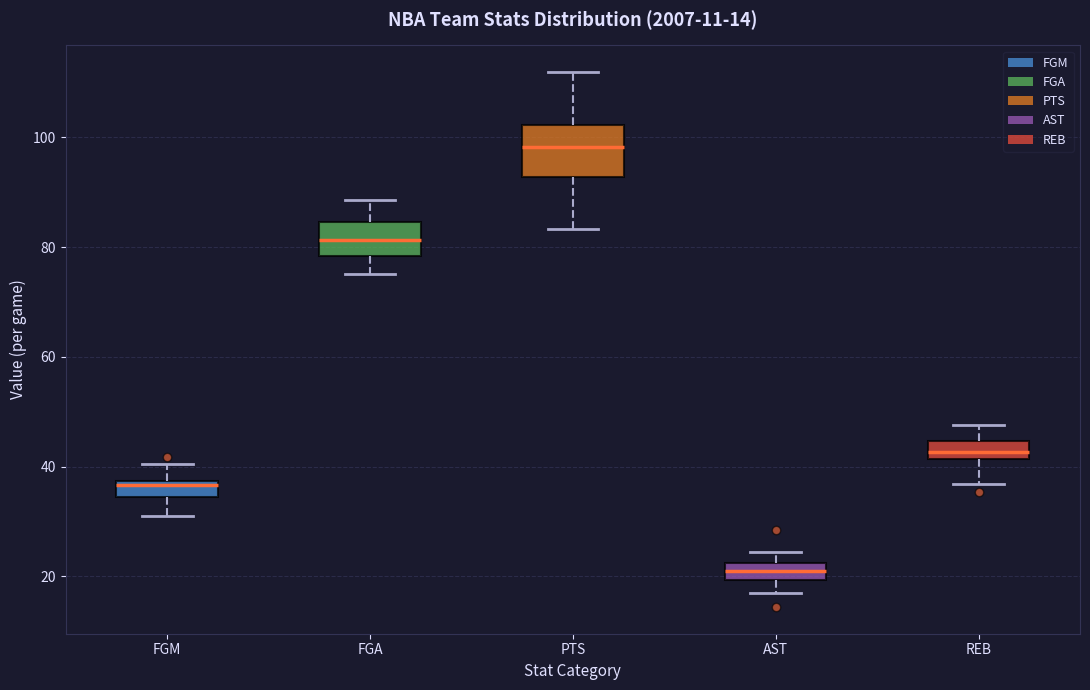

Which box is the tallest, from its lower edge to its upper edge?

PTS